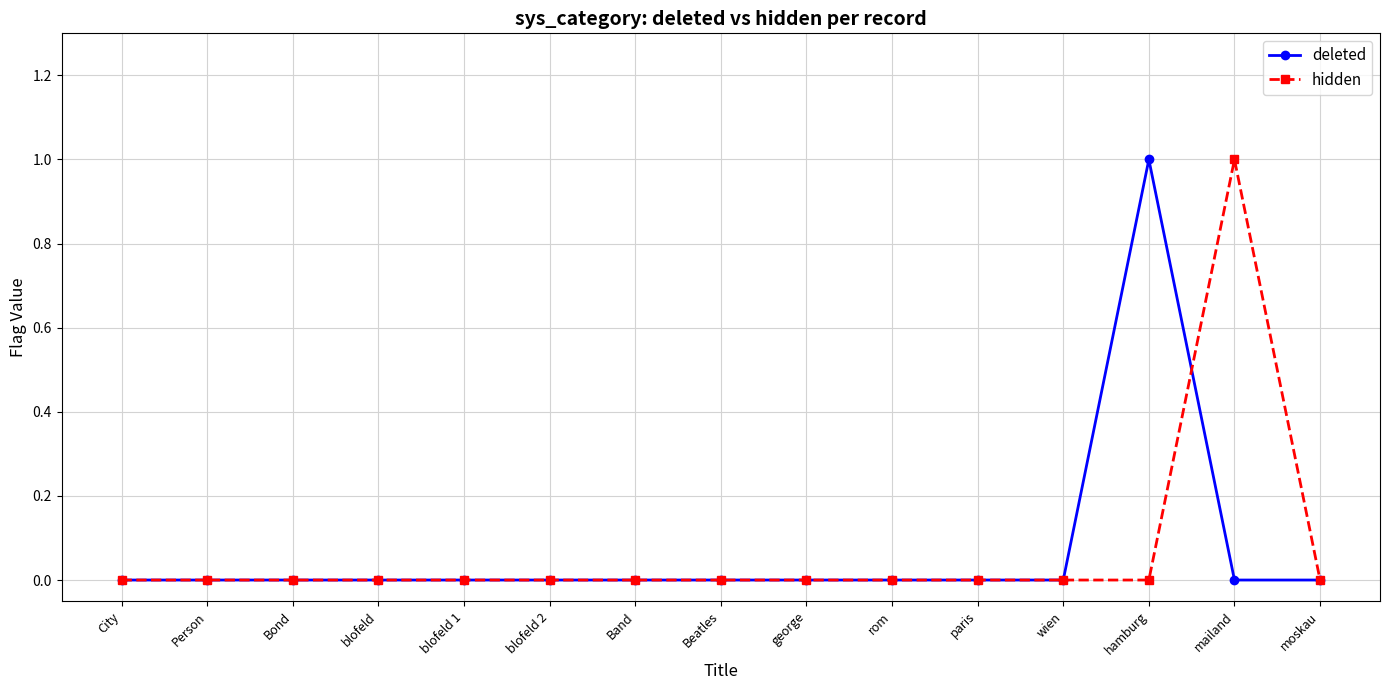

What are all the series names shown in the legend?

deleted, hidden